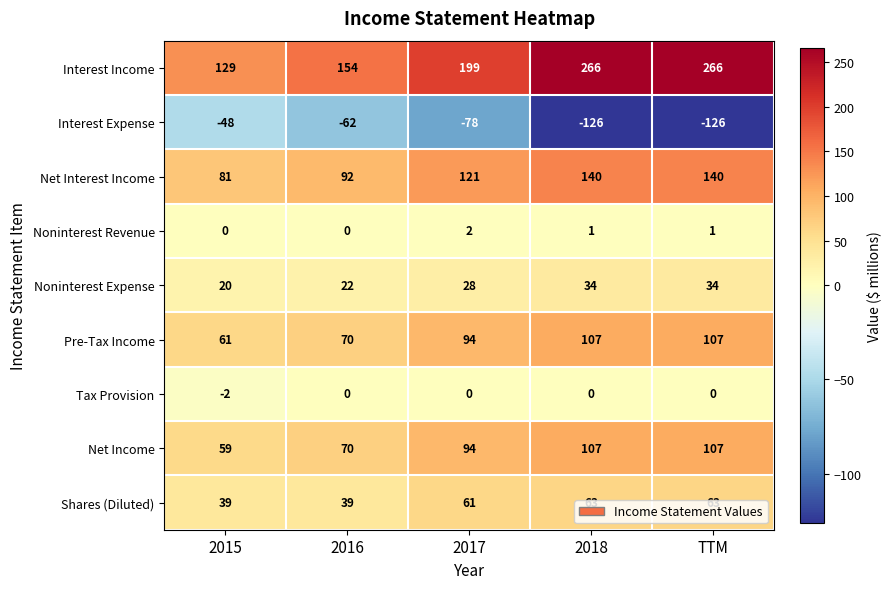

Is the value of Net Interest Income at 2018 greater than the value of Pre-Tax Income at 2018?

Yes